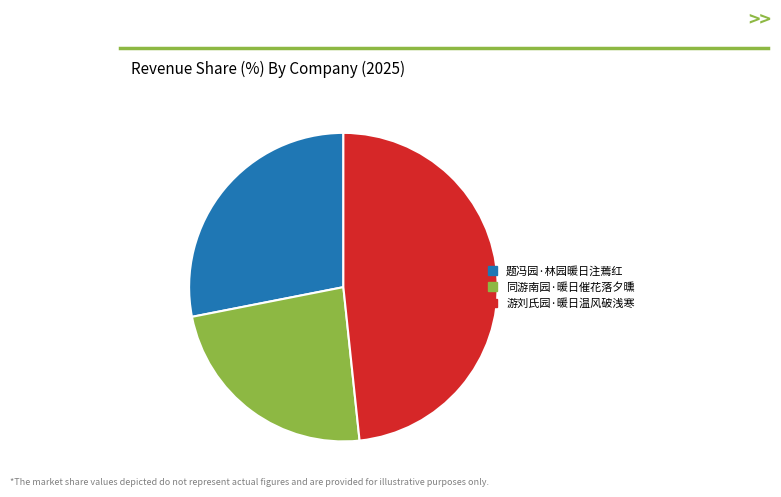

What is the smallest slice in the pie chart?

同游南园·暖日催花落夕曛